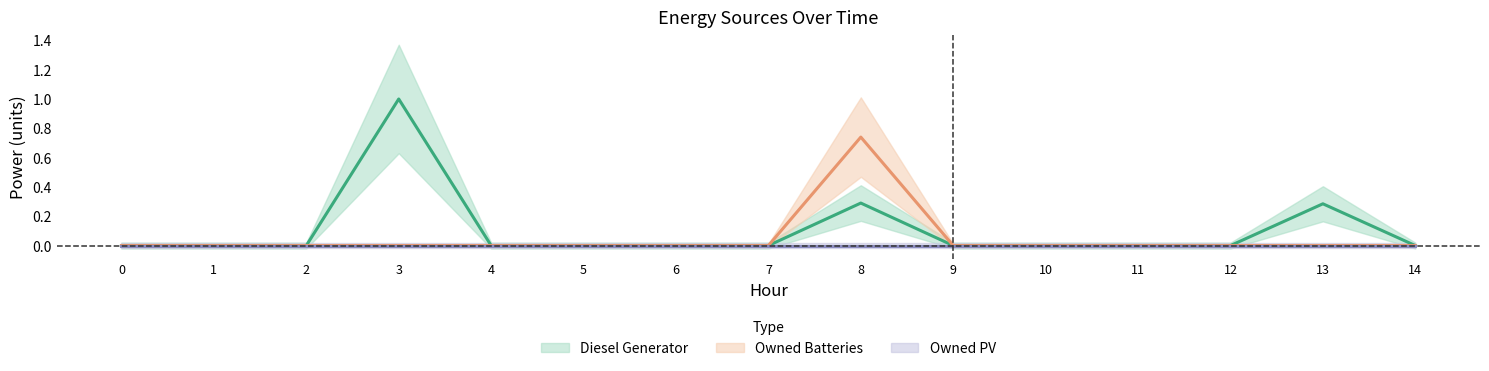

Does the chart have visible grid lines?

No